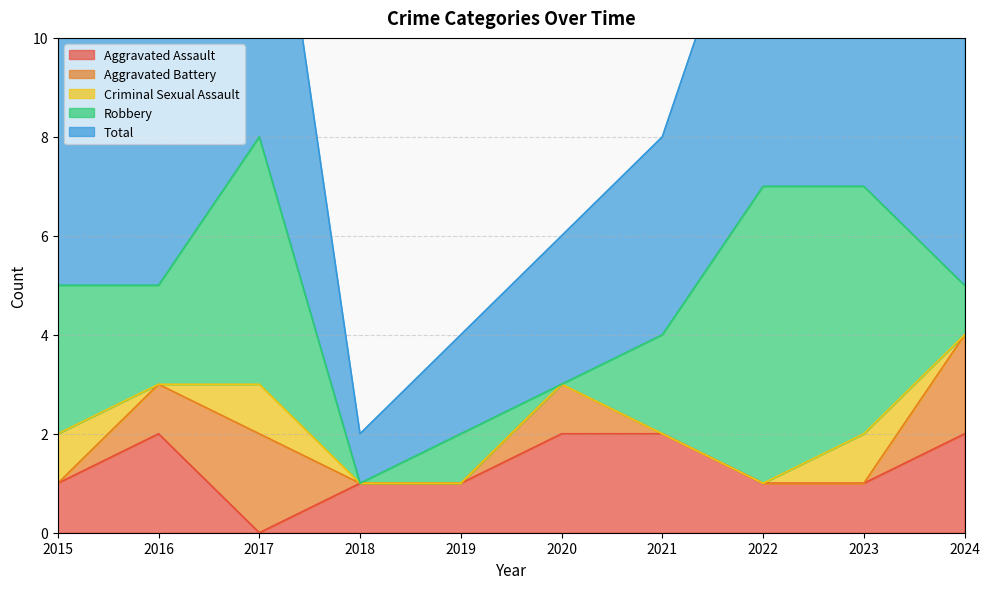

At how many categories does at least one series exceed 1?

9